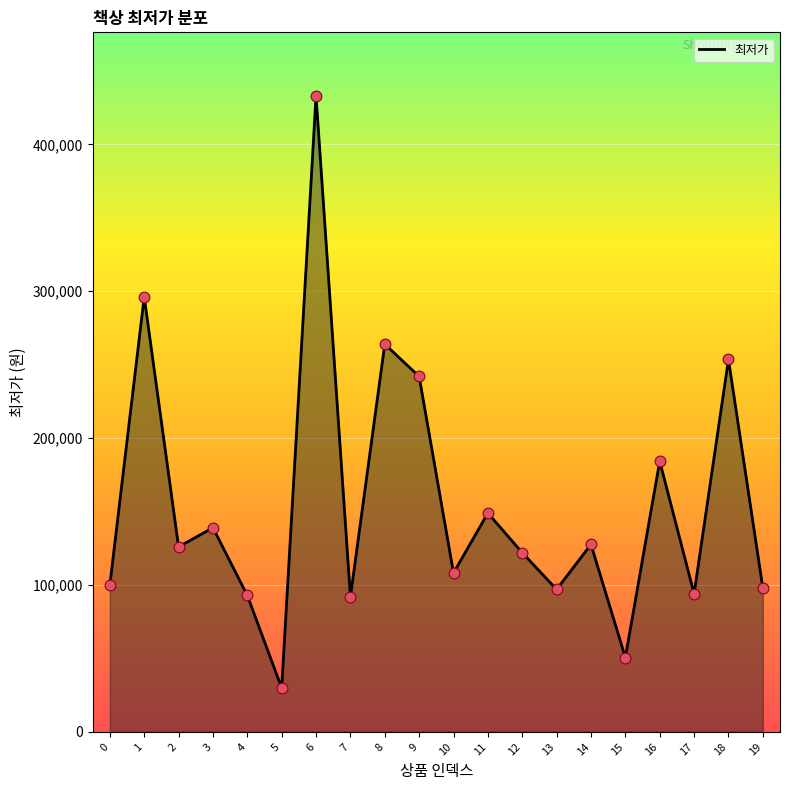

What is the change in value from 18 to 19?

-155600